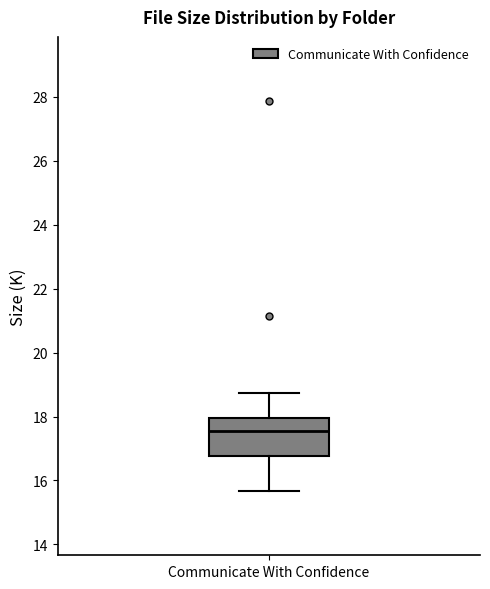

Transcribe this box plot: give where the median line is, the range the box spans, and where the two whiskers end, as read against the y-axis. The values are not printed on the chart, so give them approximately, as read against the axis.

median 17.6, box 16.8 to 18.0, whiskers 15.6 to 18.8